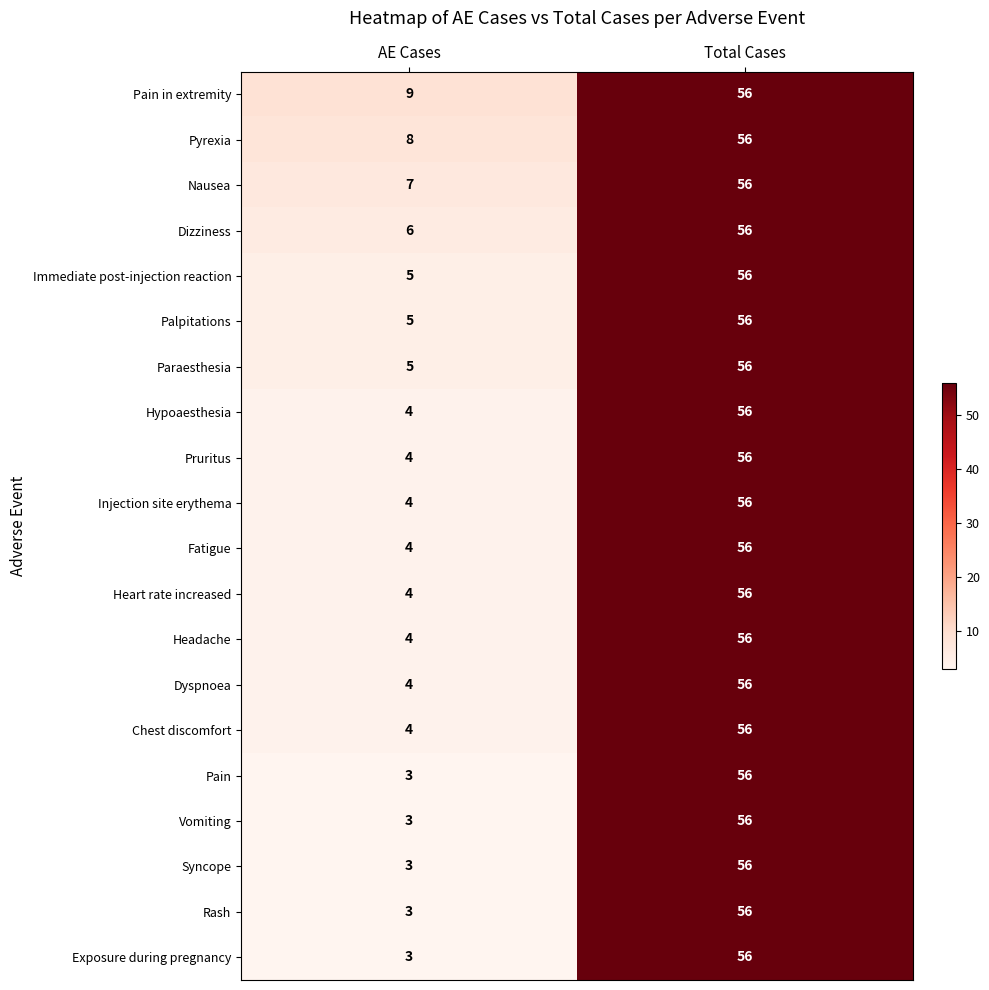

What is the total value across all series at Total Cases?

1120